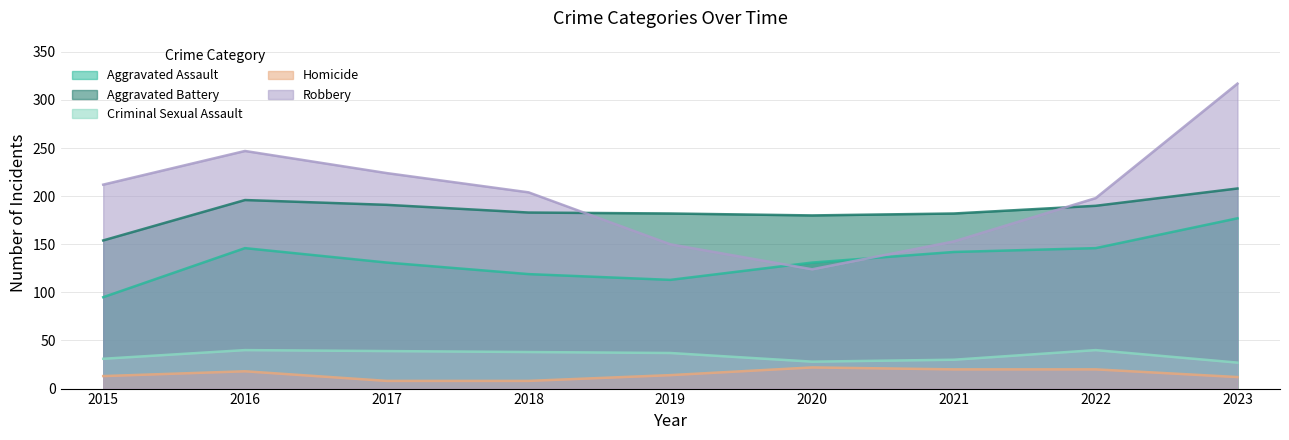

What are all the series names shown in the legend?

Aggravated Assault, Aggravated Battery, Criminal Sexual Assault, Homicide, Robbery